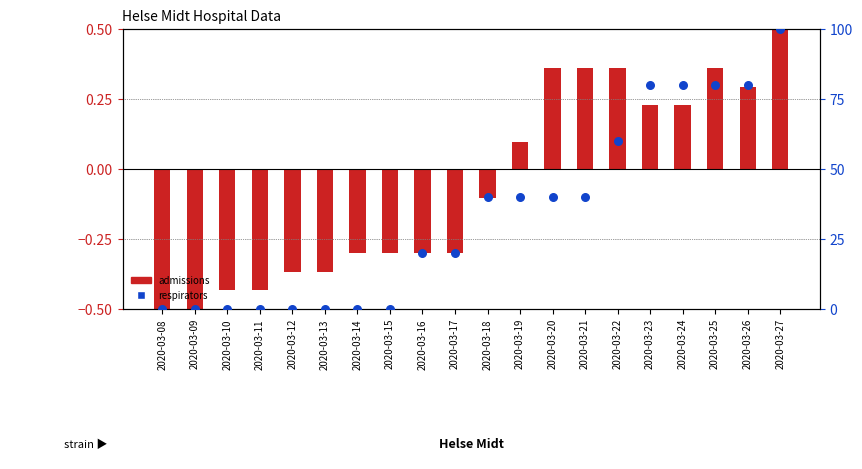

Between 2020-03-13 and 2020-03-24, which is larger?

2020-03-24